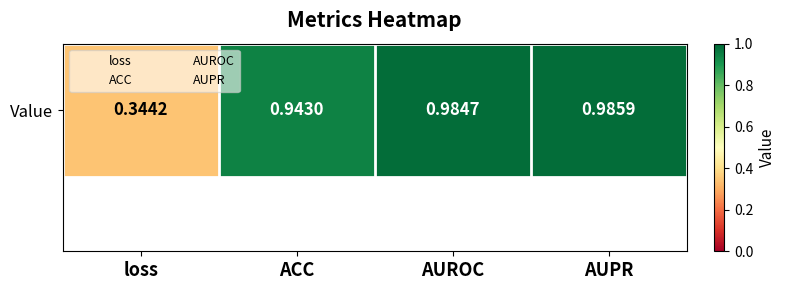

The chart shows a value of 1.0 at AUPR. True or false?

True